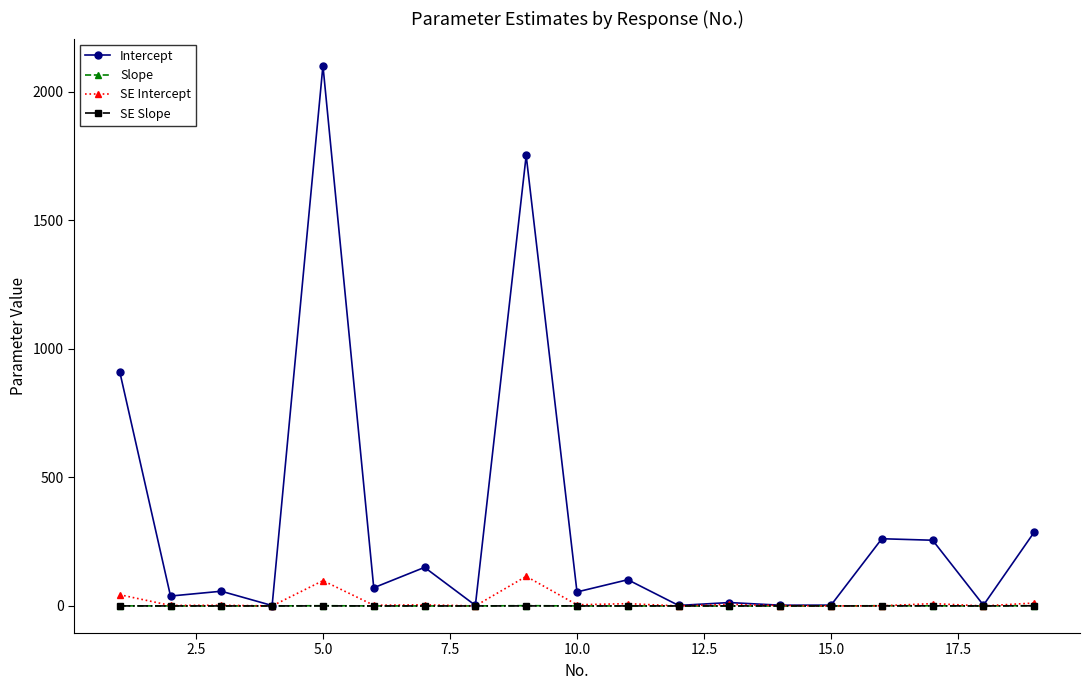

Which series has the largest range (max minus min)?

Intercept